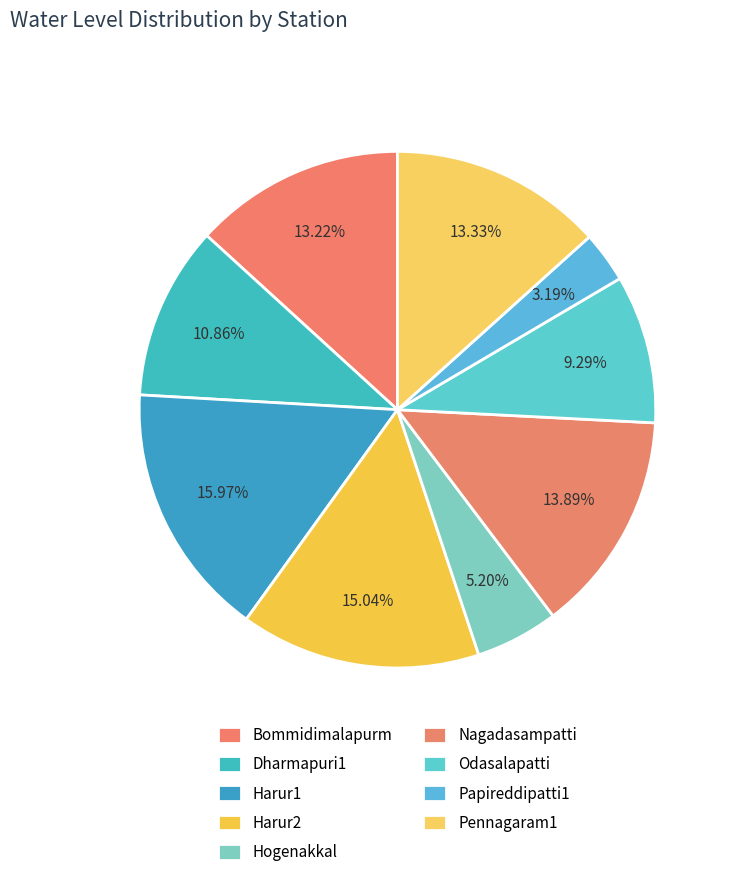

Between Dharmapuri1 and Odasalapatti, which is larger?

Dharmapuri1